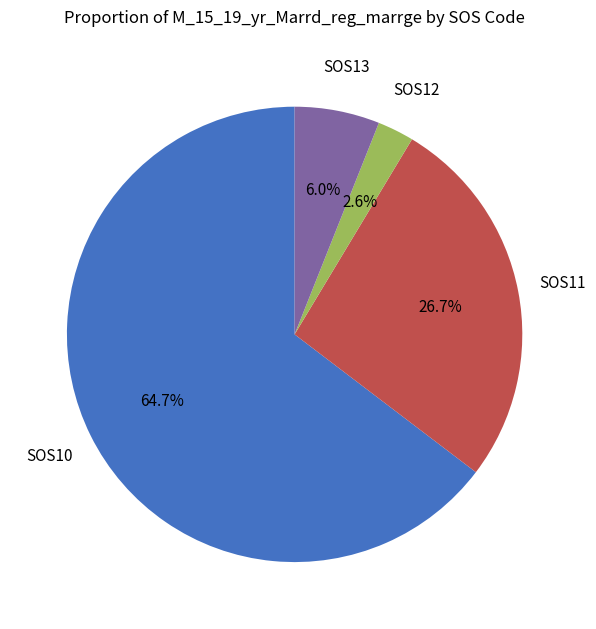

What portion of the pie excludes SOS10?

35.3%